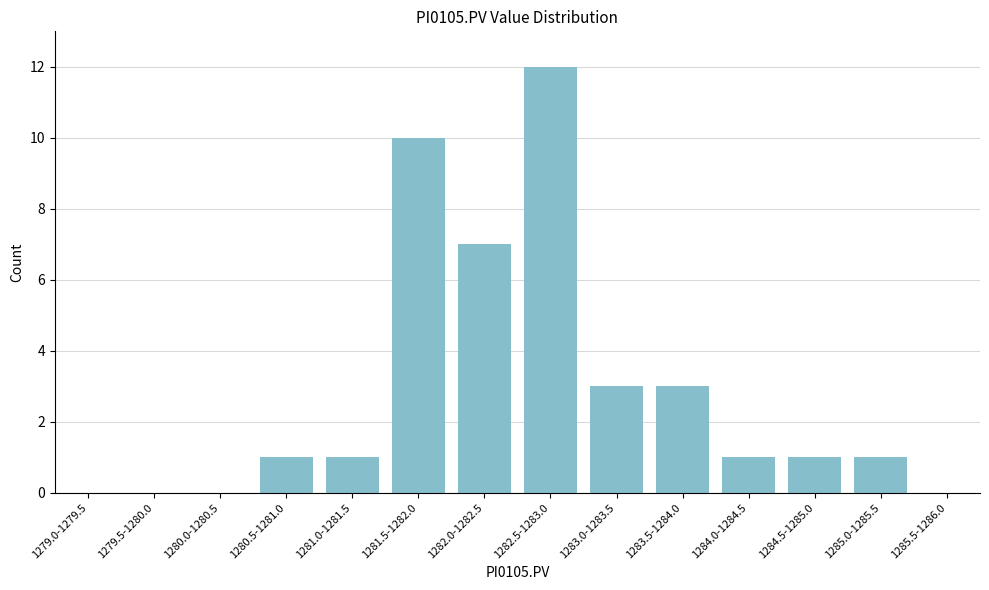

Reading left to right, extract all data points from this chart.

1279.0-1279.5=0	1279.5-1280.0=0	1280.0-1280.5=0	1280.5-1281.0=1	1281.0-1281.5=1	1281.5-1282.0=10	1282.0-1282.5=7	1282.5-1283.0=12	1283.0-1283.5=3	1283.5-1284.0=3	1284.0-1284.5=1	1284.5-1285.0=1	1285.0-1285.5=1	1285.5-1286.0=0